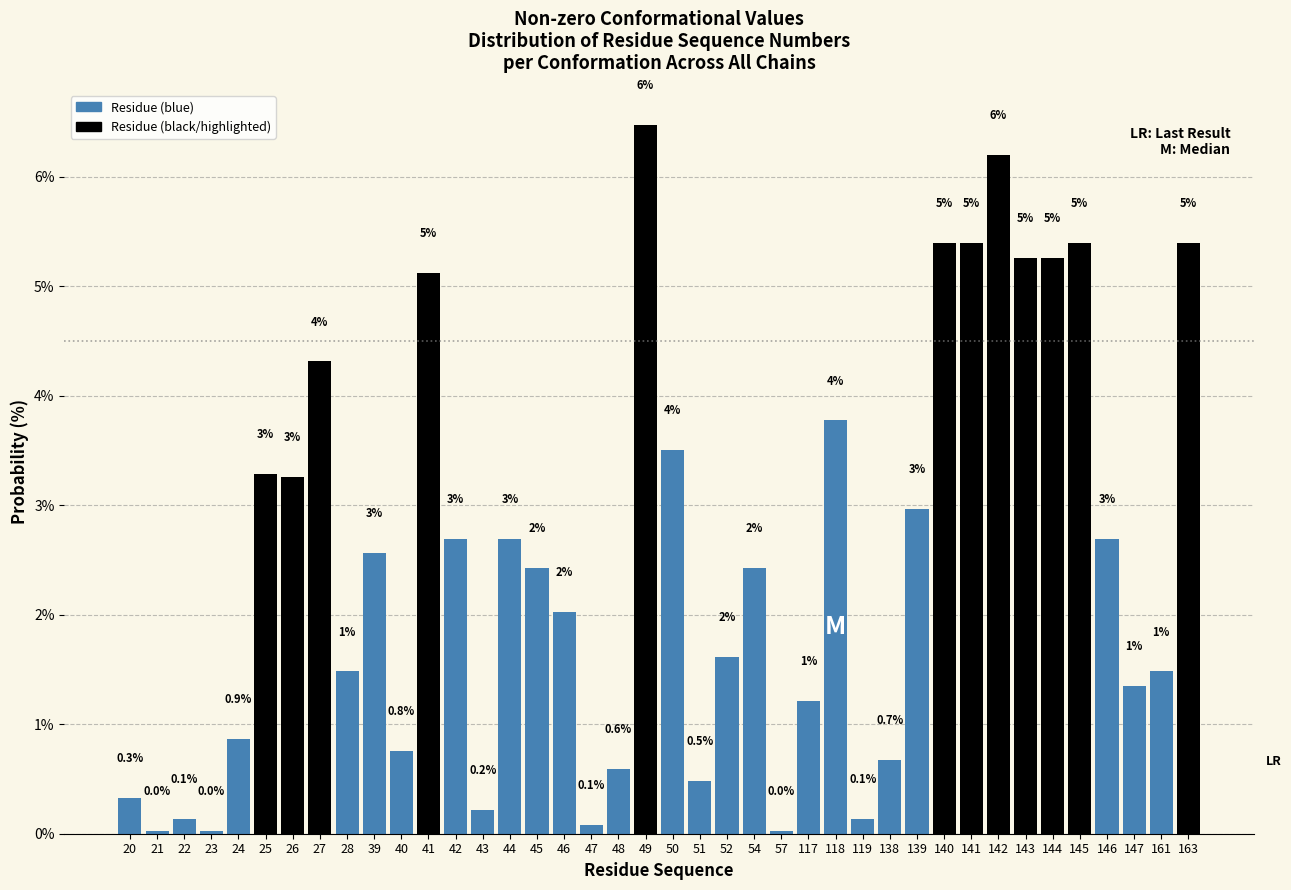

Which label corresponds to the largest value in the chart?

49